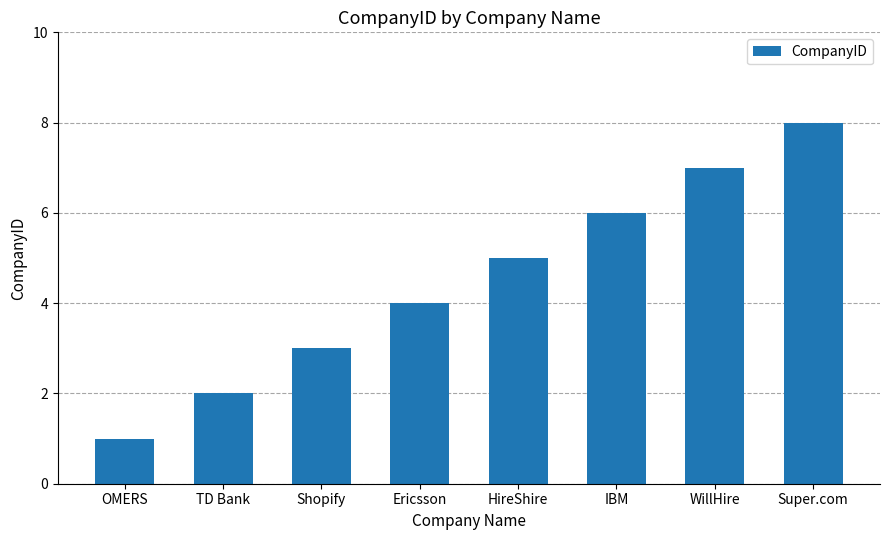

List the labels in order of value, largest first.

Super.com, WillHire, IBM, HireShire, Ericsson, Shopify, TD Bank, OMERS